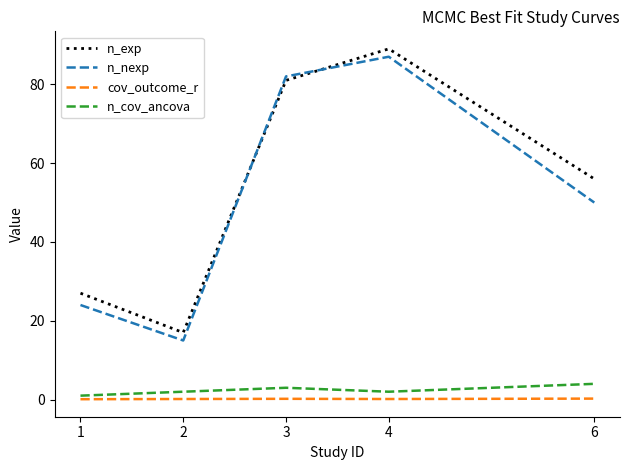

True or false: cov_outcome_r and n_cov_ancova cross at least once.

False